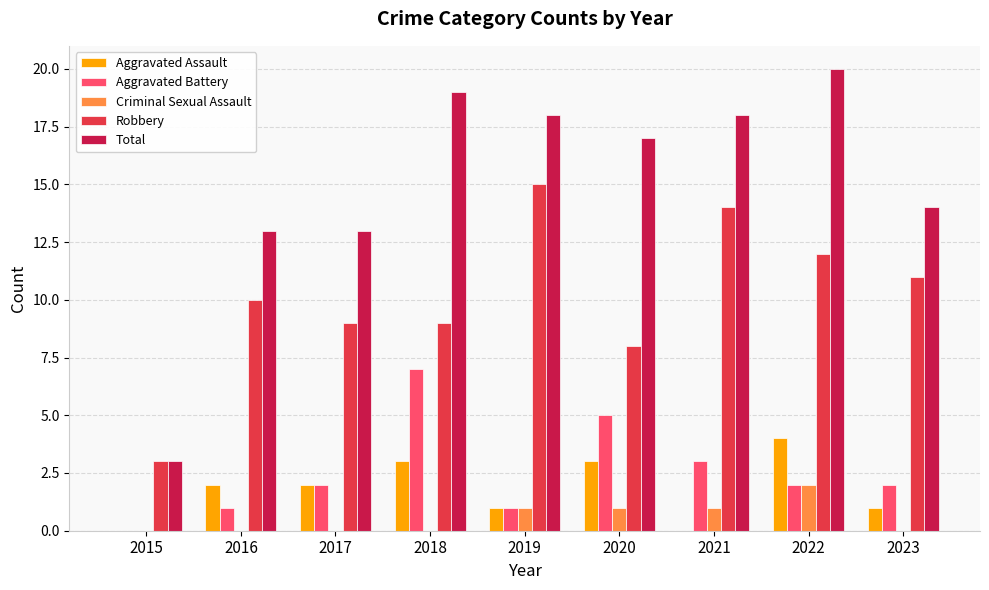

The Criminal Sexual Assault series shows 1 at 2022. True or false?

False